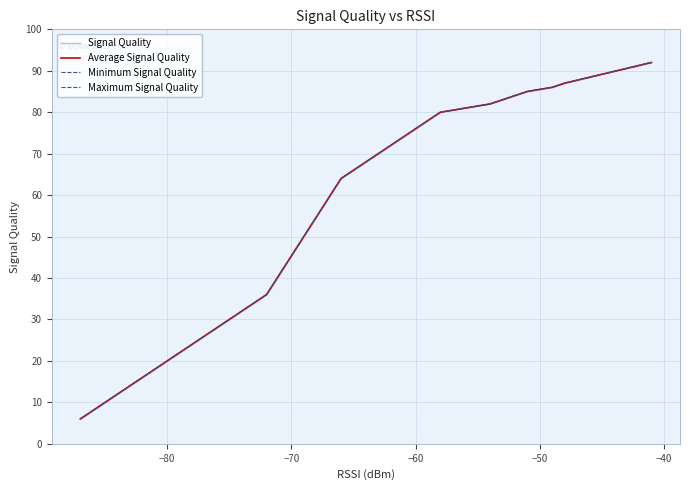

Does the chart display data point markers on the line(s)?

No